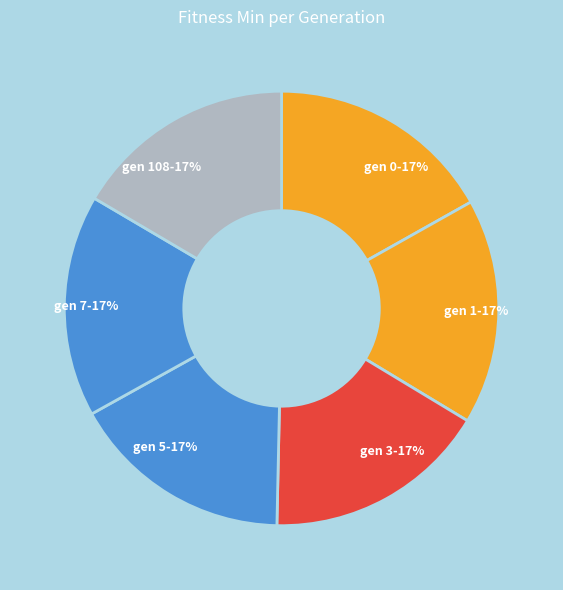

Is the sum of gen 7-17% and gen 108-17% greater than half?

No